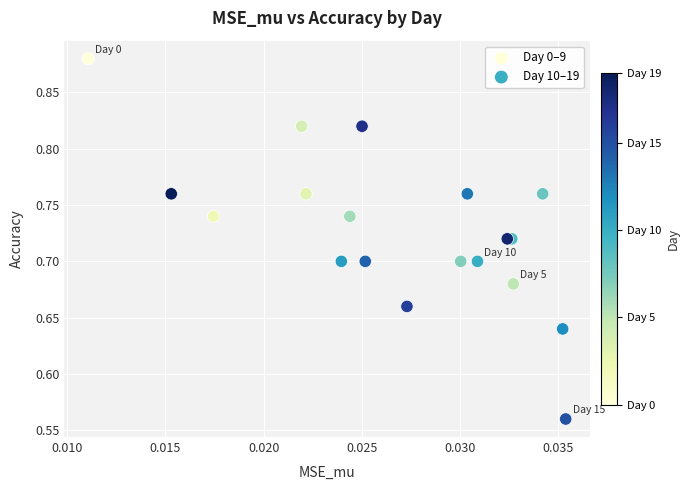

Which series reaches the minimum Y coordinate?

Day 10–19